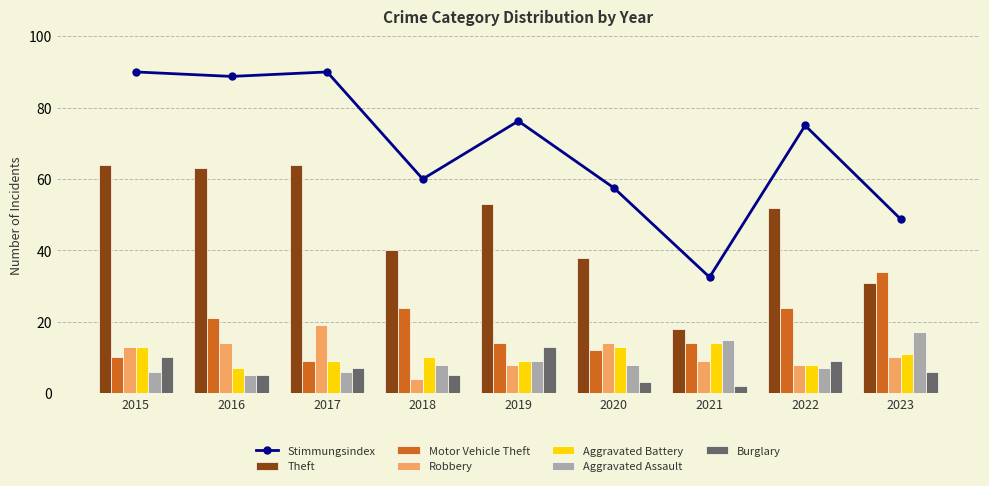

Which series has the largest total across all categories?

Theft